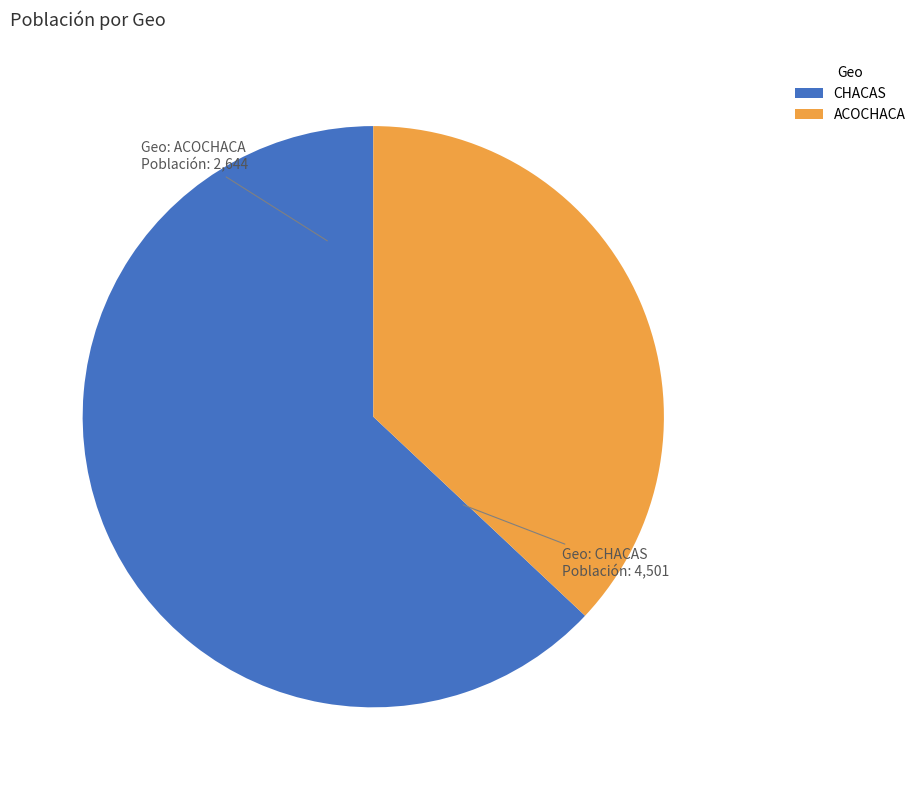

What is the majority slice?

CHACAS